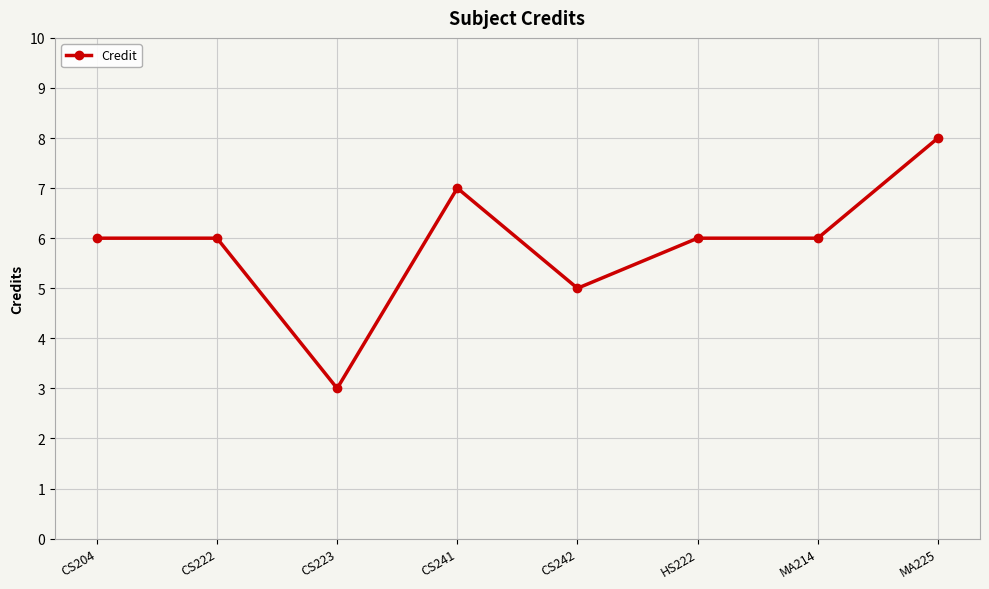

What is the maximum value shown in the chart?

8